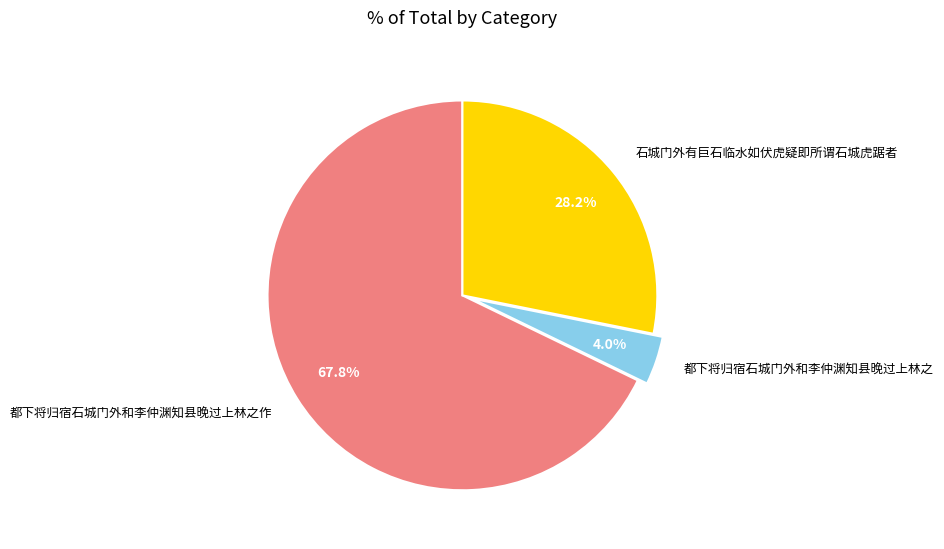

To the nearest percent, what is the difference between the largest and smallest slice percentages?

64%